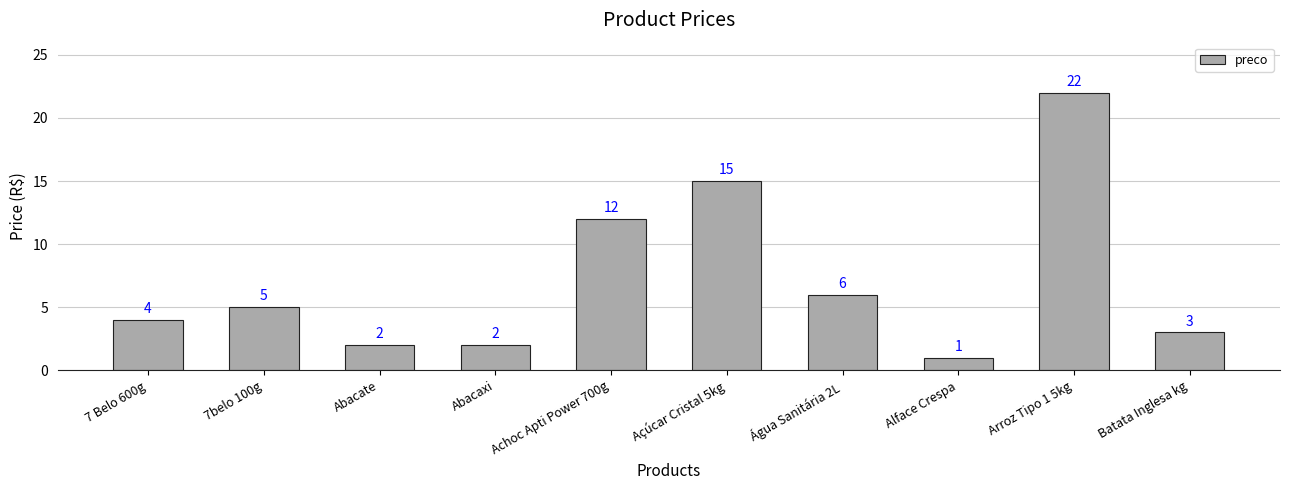

How many data points are less than 5?

5